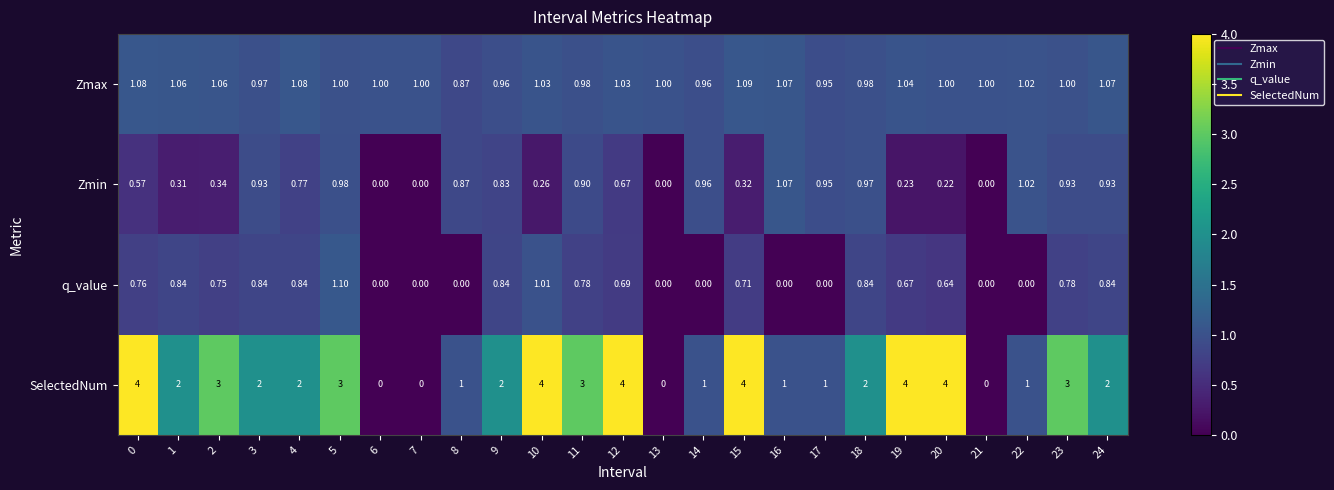

List the series in order of their peak value, lowest first.

Zmin, Zmax, q_value, SelectedNum